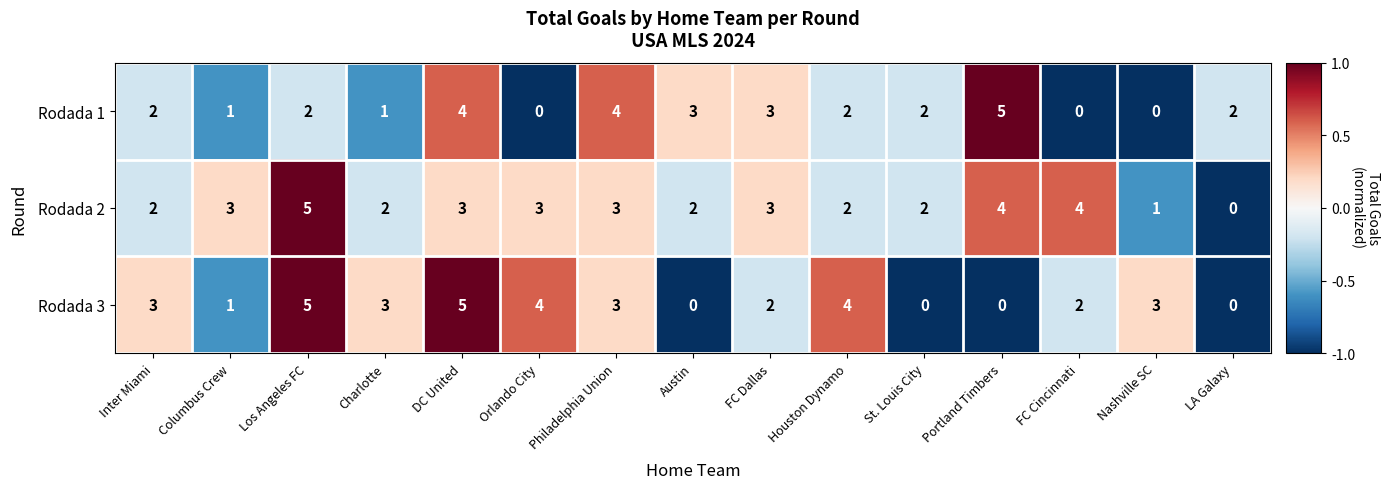

What is the difference between the highest and lowest values at Portland Timbers?

5